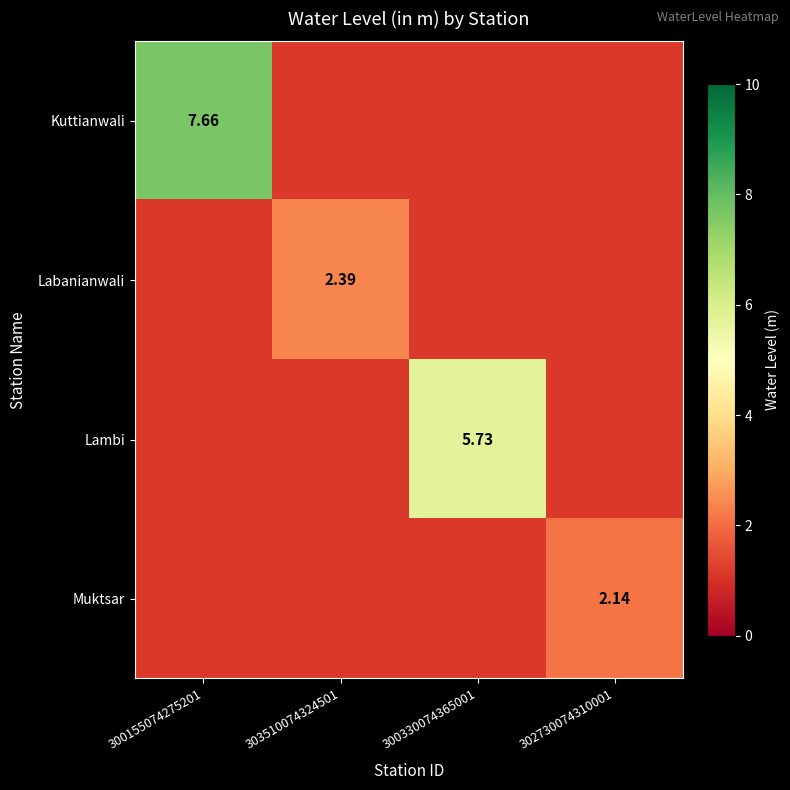

The value of Labanianwali at 302730074310001 is 1.1. True or false?

True